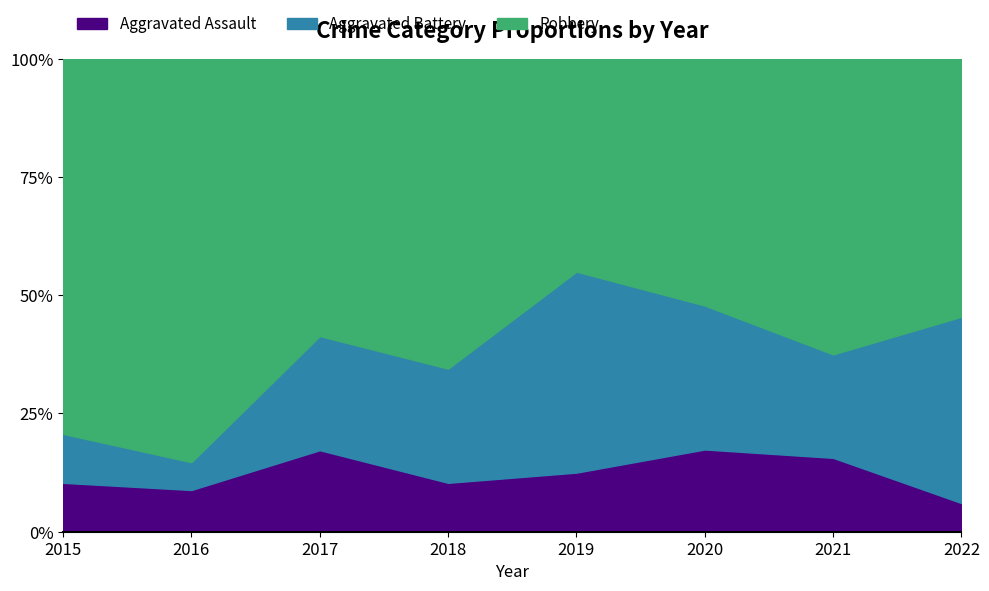

Between 2018 and 2019, which series saw the biggest shift?

Aggravated Battery